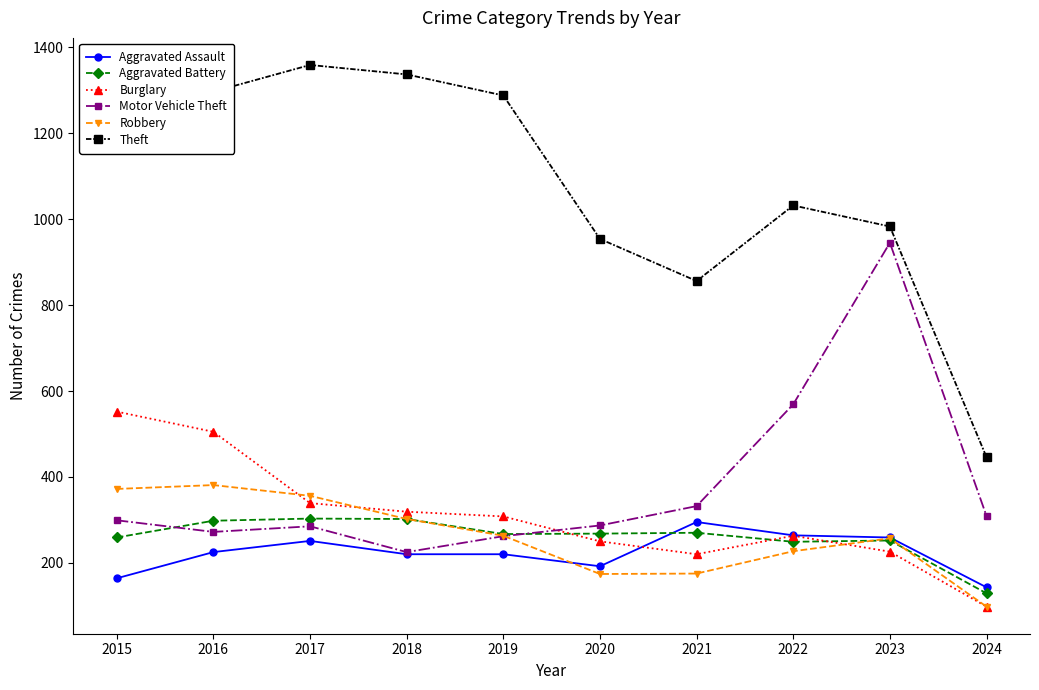

Is this an area chart (filled region under the line)?

No